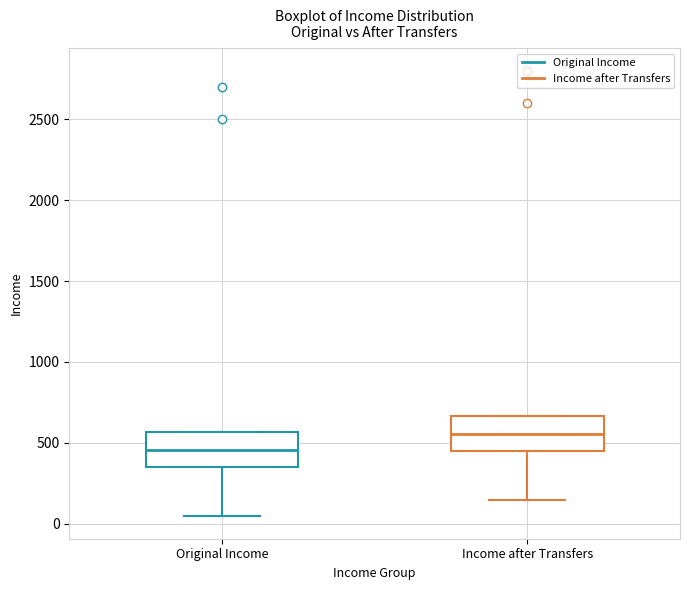

Which box has the lowest median line?

Original Income